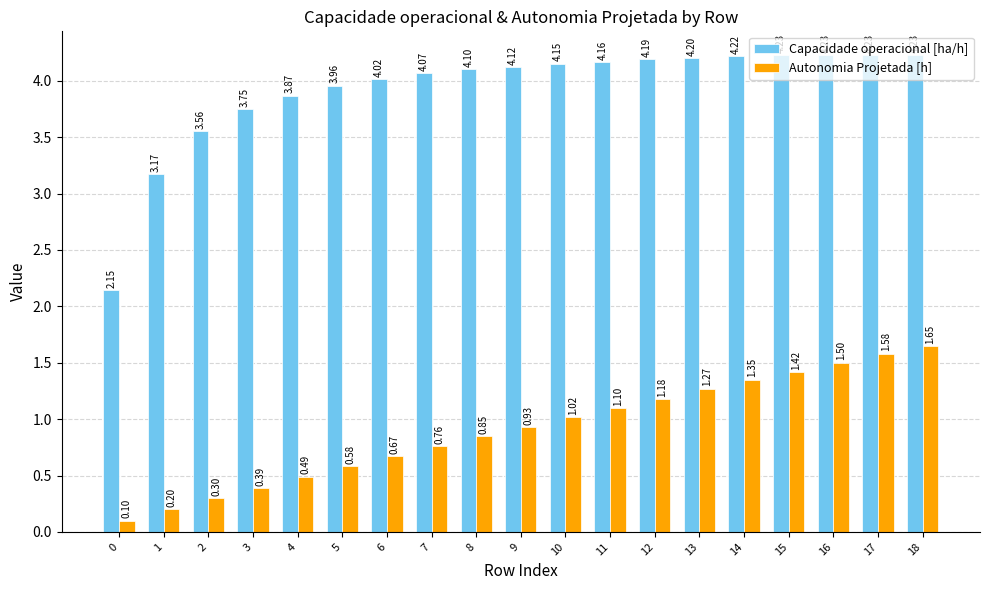

List the series in order of their peak value, highest first.

Capacidade operacional [ha/h], Autonomia Projetada [h]